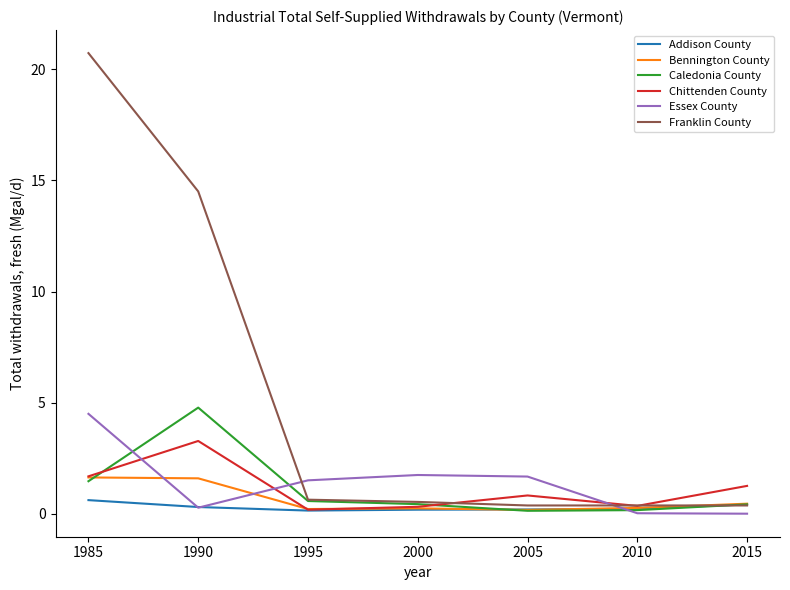

Does the chart have visible grid lines?

No